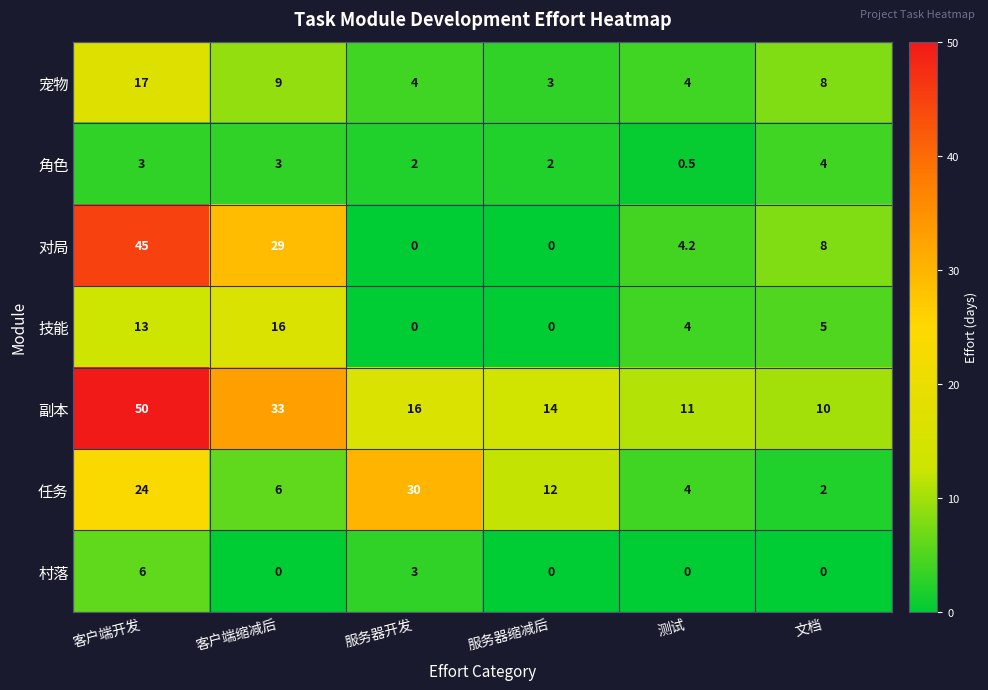

What is the maximum value shown in the chart?

50.0